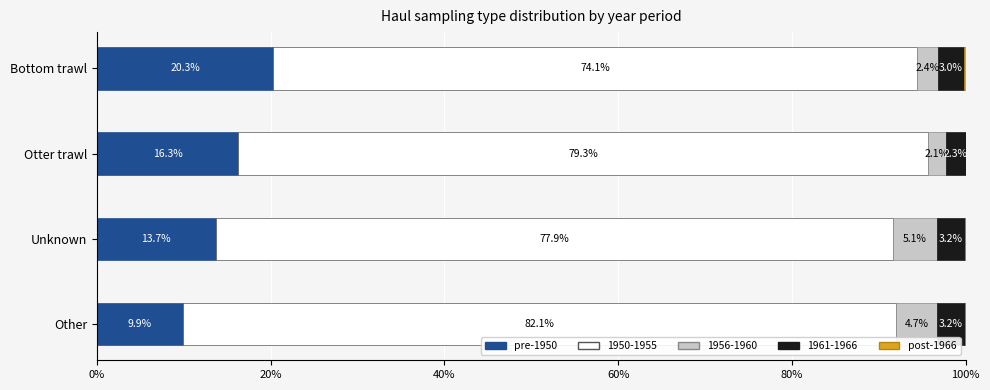

The value of pre-1950 at Otter trawl is 16.3. True or false?

True